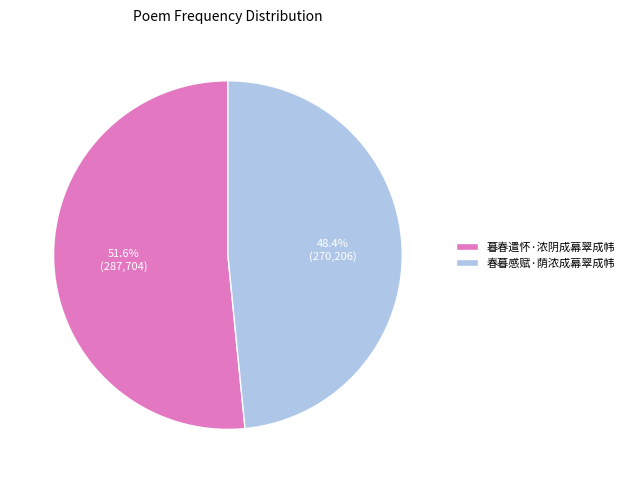

Which category has the biggest portion of the pie?

暮春遣怀·浓阴成幕翠成帏